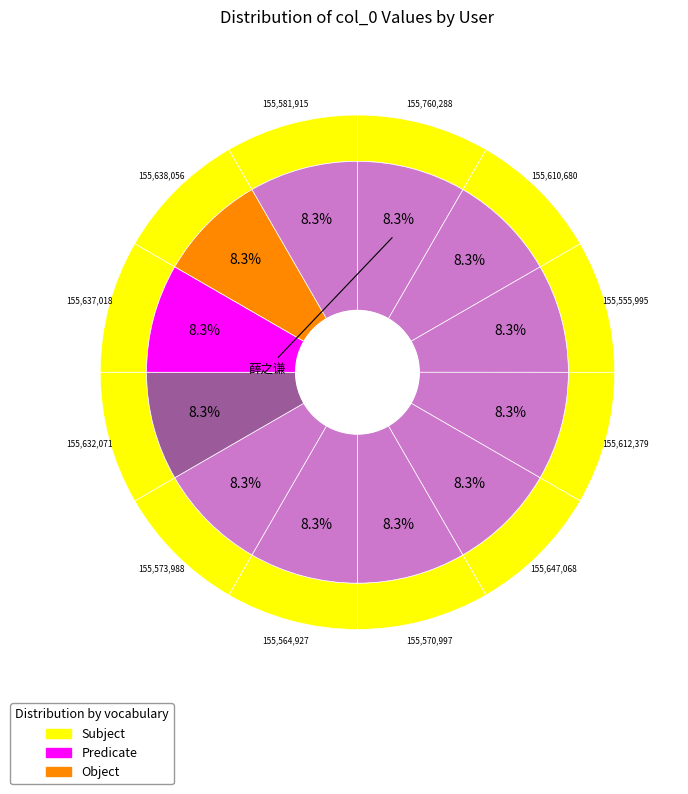

To the nearest percent, what is the combined percentage of 琛栩 and 我才是矛十八好吗?

17%